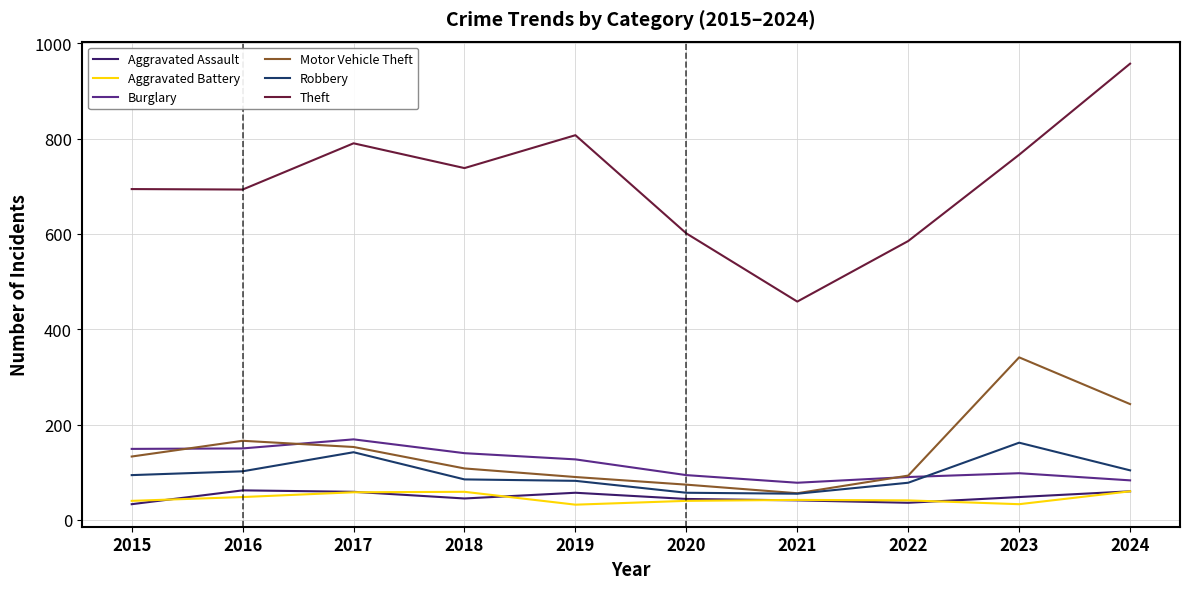

Which series has the widest spread of values?

Theft